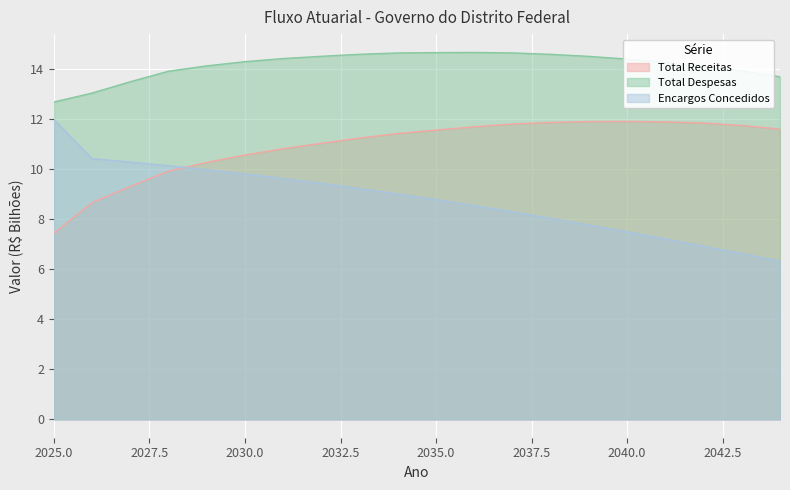

Does the chart display data point markers on the line(s)?

No